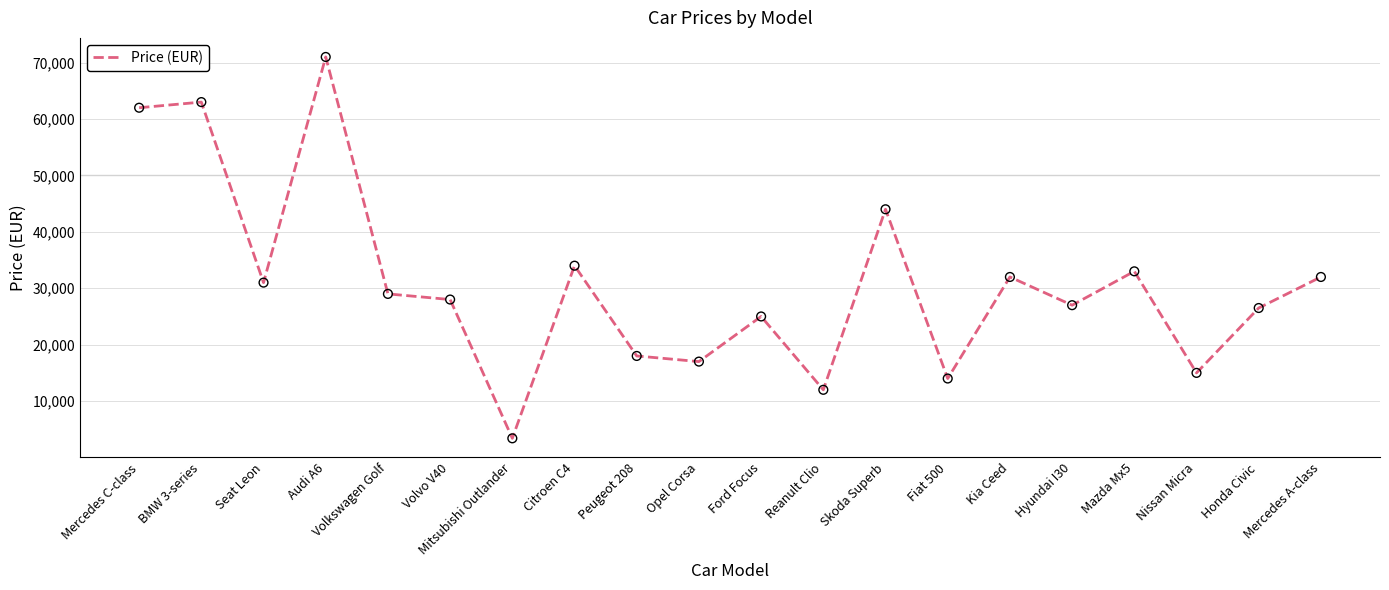

What is the change in value from Citroen C4 to Ford Focus?

-9000